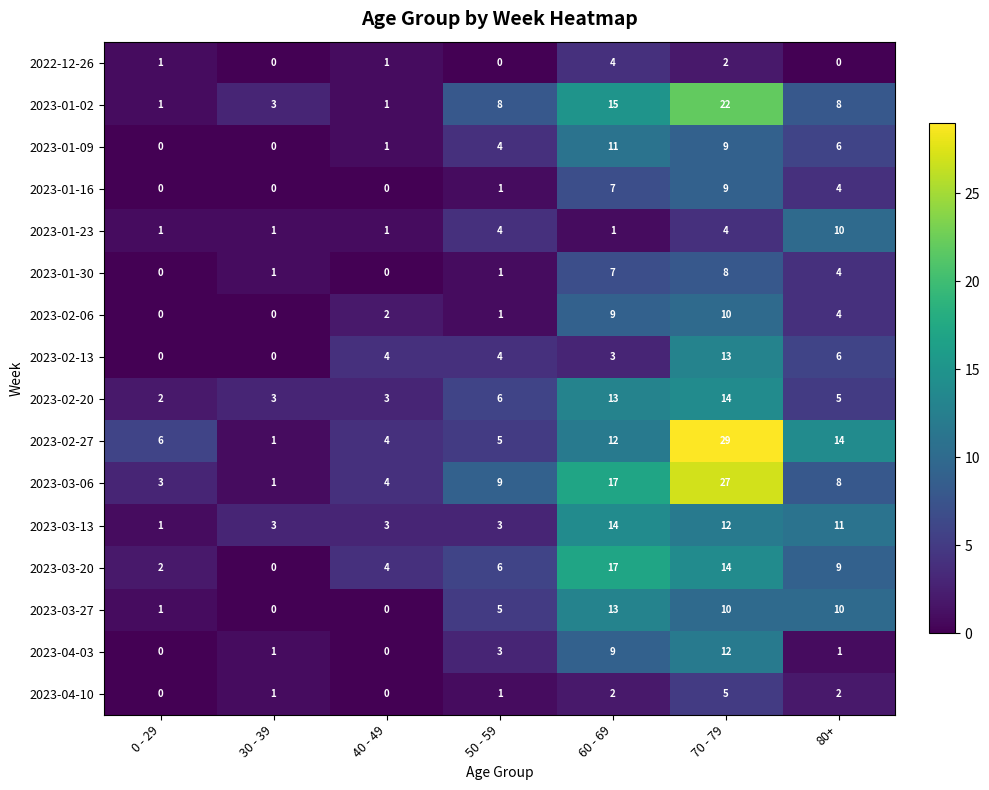

What is the difference between the highest and lowest values at 40 - 49?

4